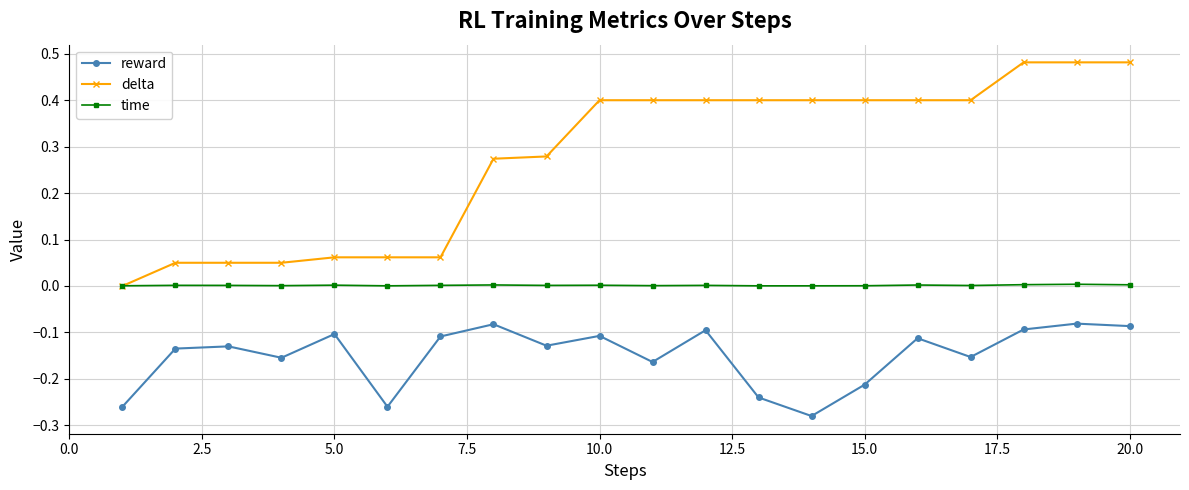

True or false: delta and reward cross at least once.

False